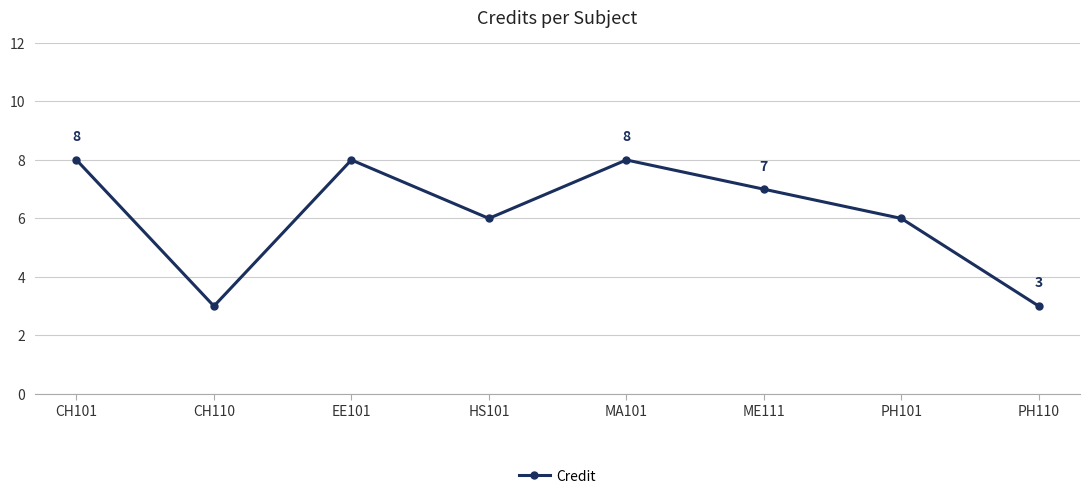

Reading left to right, what are all the values shown in this chart?

8	3	8	6	8	7	6	3